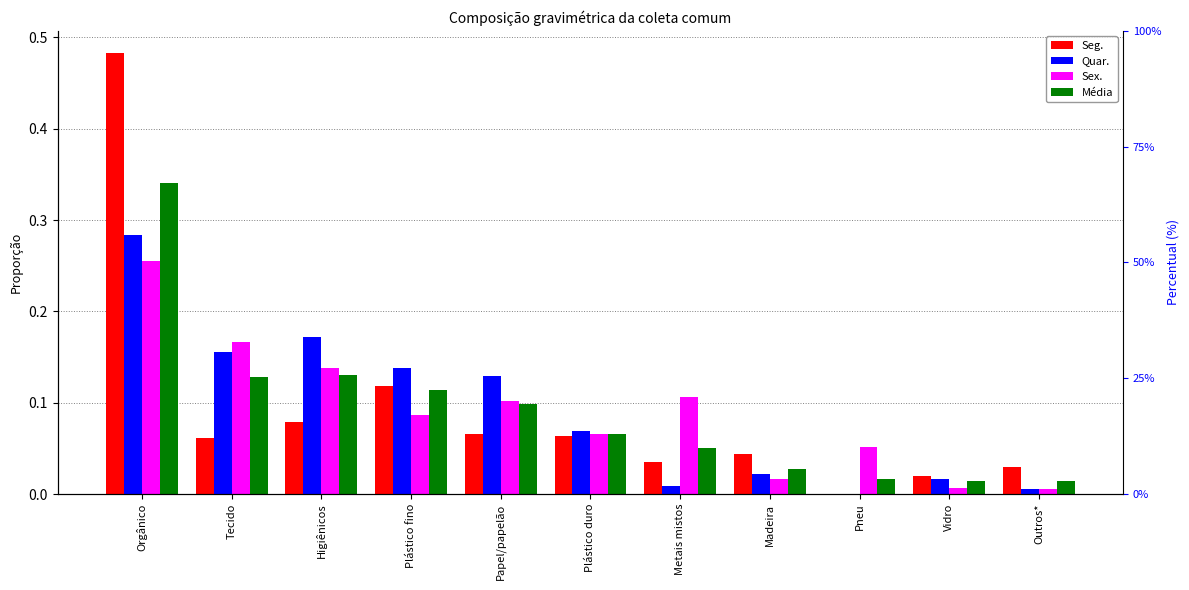

True or false: Seg. has a value of 0.0 at Madeira.

True